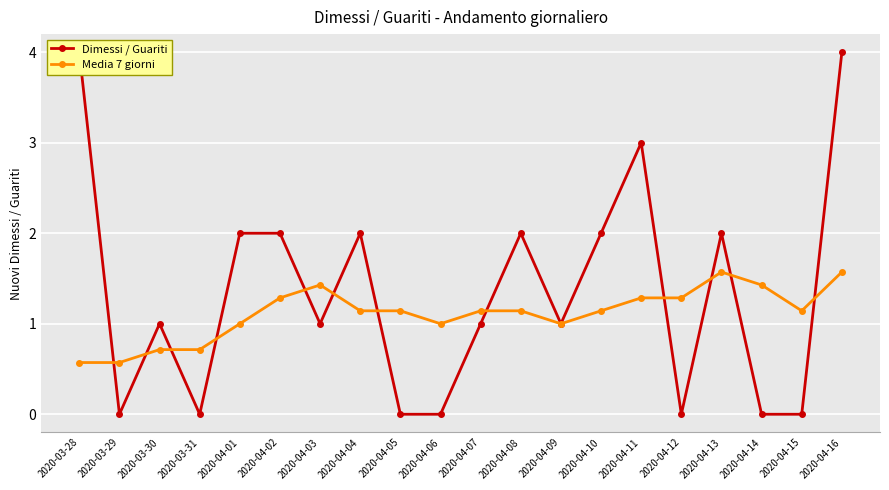

Is it true that Media 7 giorni equals 1.0 at 2020-04-06?

True